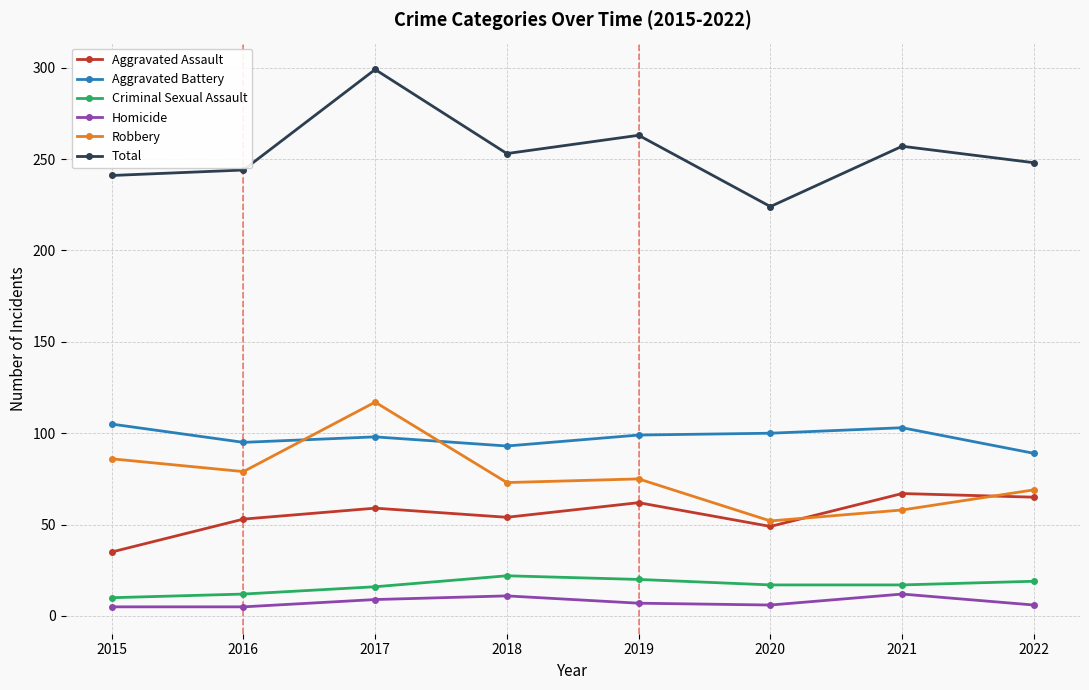

At which category does Aggravated Assault reach its first local peak?

2017